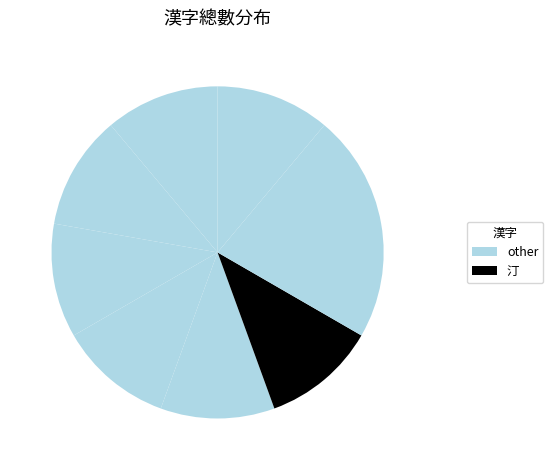

How many segments does this pie chart have?

8